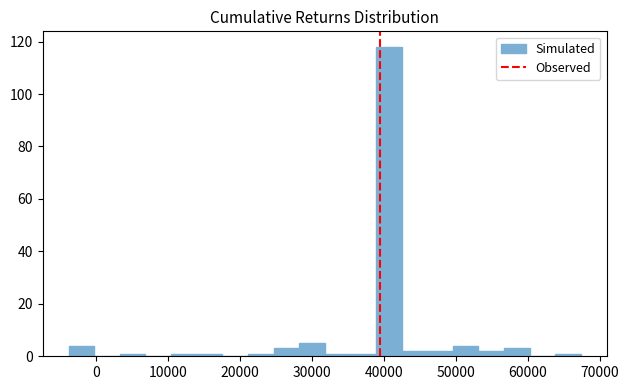

Read against the x-axis, roughly where is the centre of the tallest bar?

41000